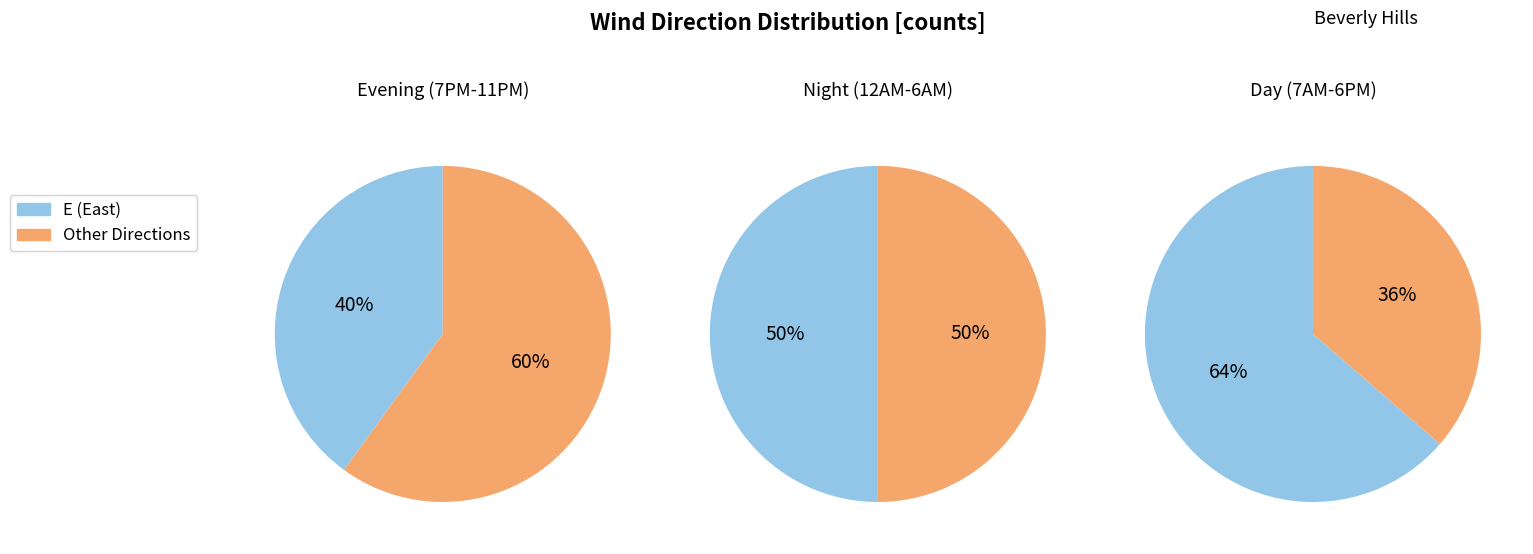

What is the largest slice in the pie chart?

E